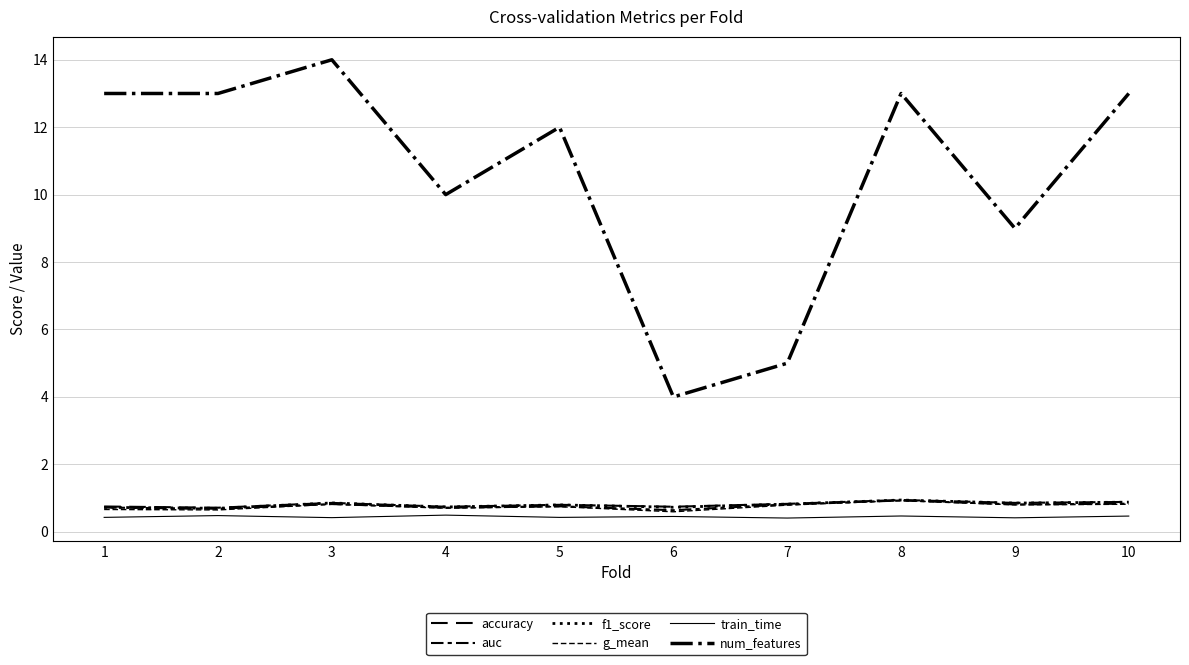

True or false: auc and train_time intersect in this chart.

False